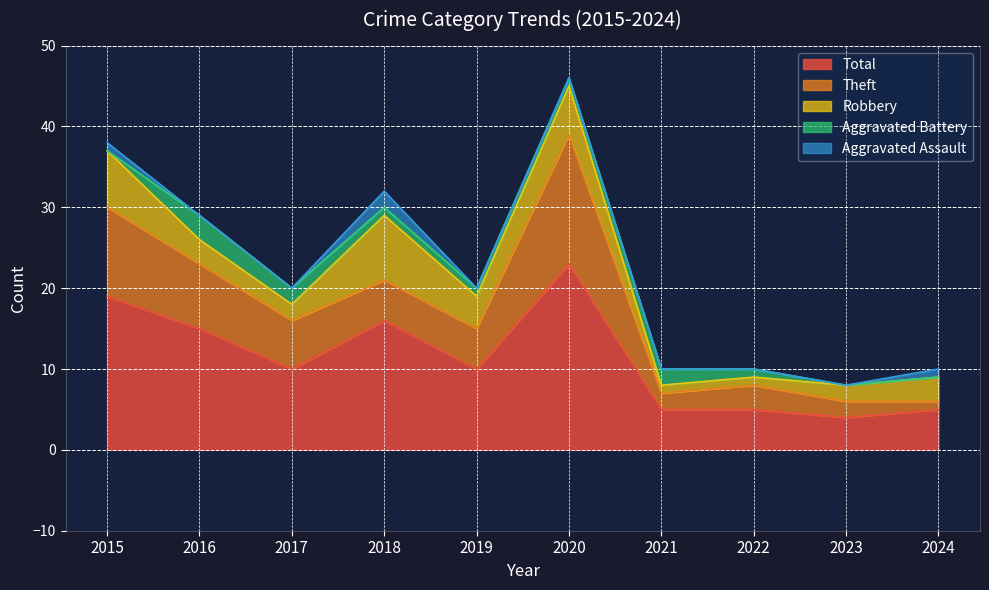

What is the value of the Theft point at the 3rd from the left?

6